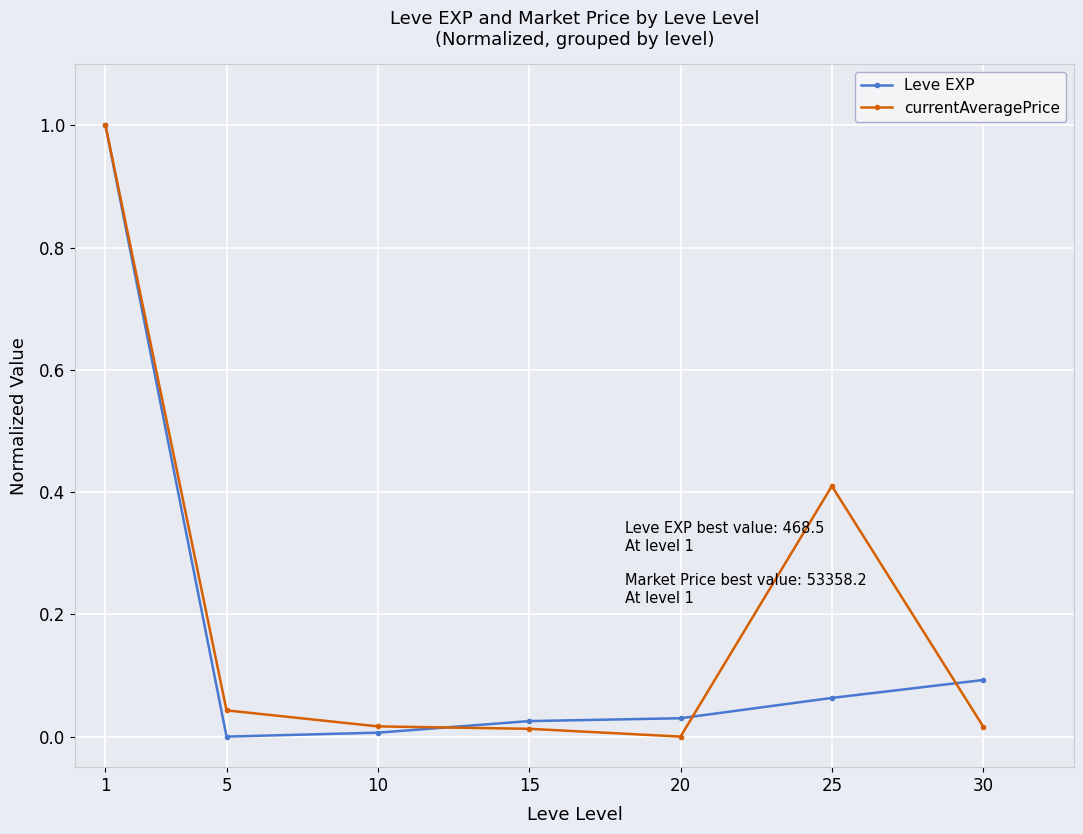

True or false: Leve EXP has a value of 1.0 at 1.

True